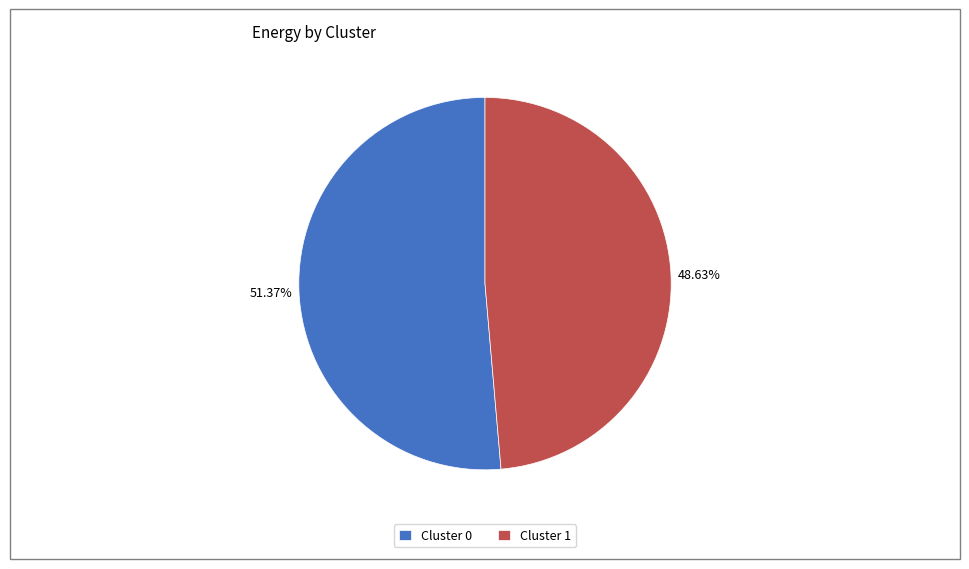

Which slice is the largest?

Cluster 0